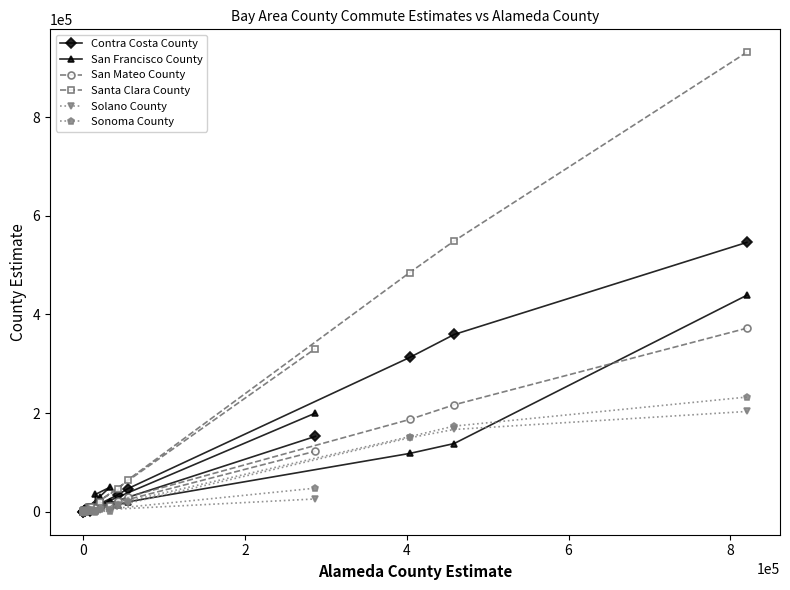

True or false: Santa Clara County has more than 0 points higher than both neighbors.

True